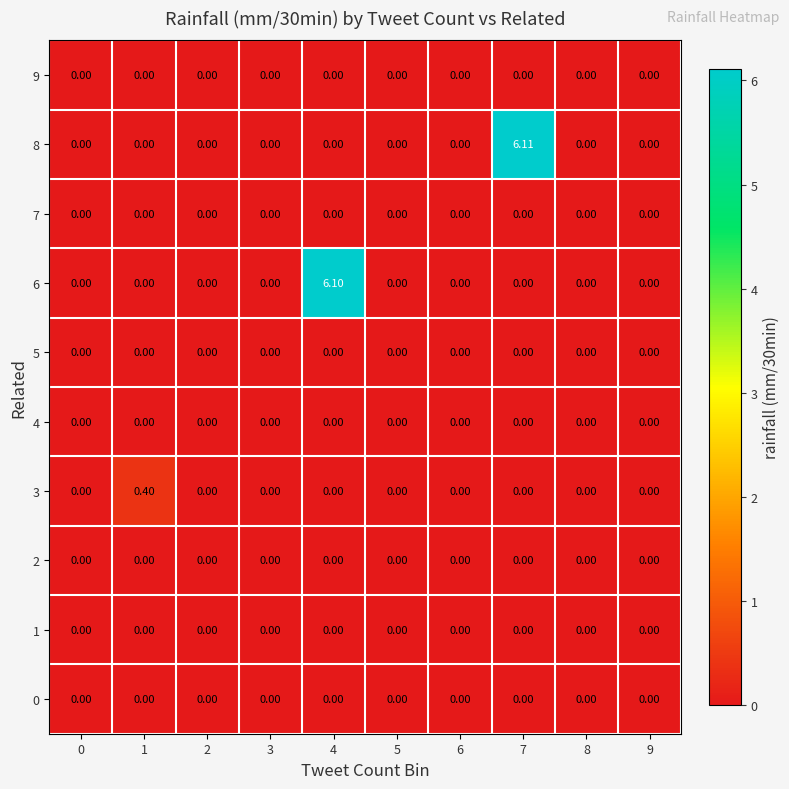

At which category is the sum across all series the highest?

7